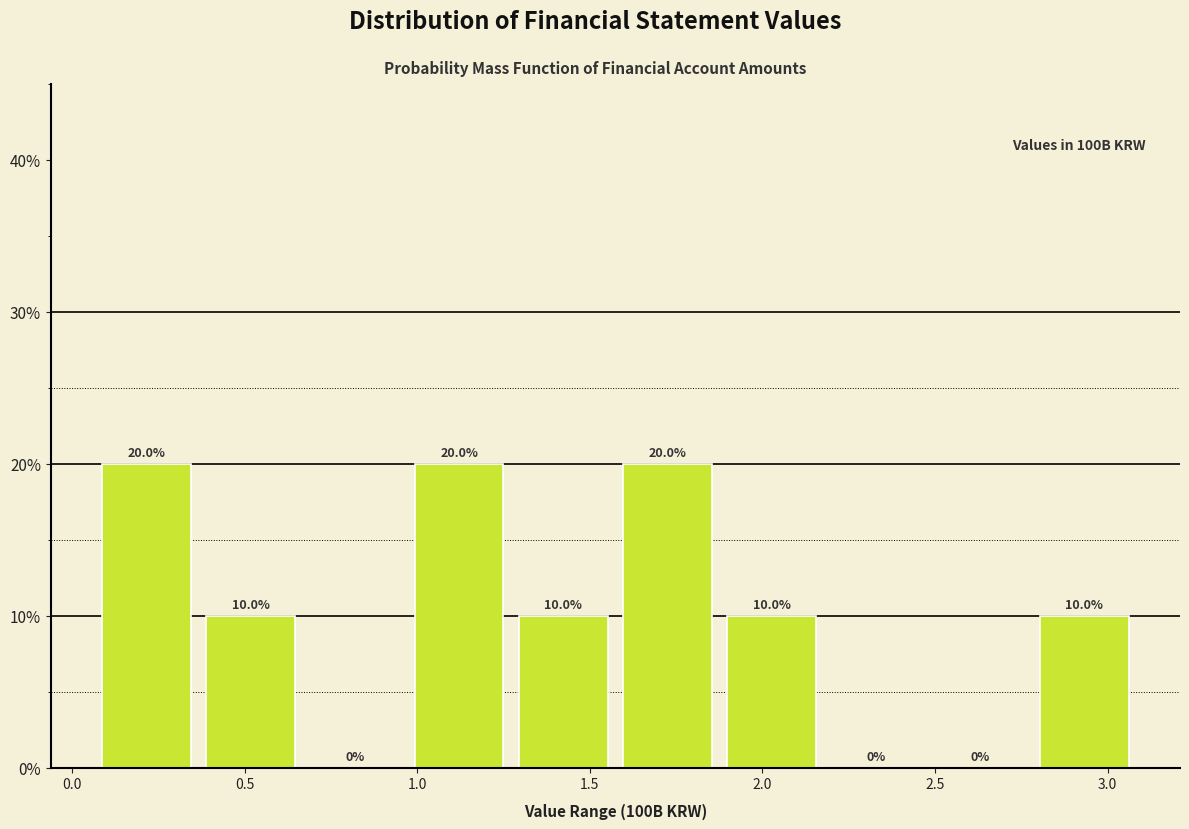

Reading left to right, list every bar in this chart as the range it spans on the x-axis followed by its height. The bar edges are not printed on the chart, so give them approximately, as read against the axis.

0.05 to 0.35: 20.0
0.35 to 0.65: 10.0
0.65 to 0.95: 0.0
0.95 to 1.25: 20.0
1.25 to 1.55: 10.0
1.55 to 1.90: 20.0
1.90 to 2.20: 10.0
2.20 to 2.50: 0.0
2.50 to 2.80: 0.0
2.80 to 3.10: 10.0